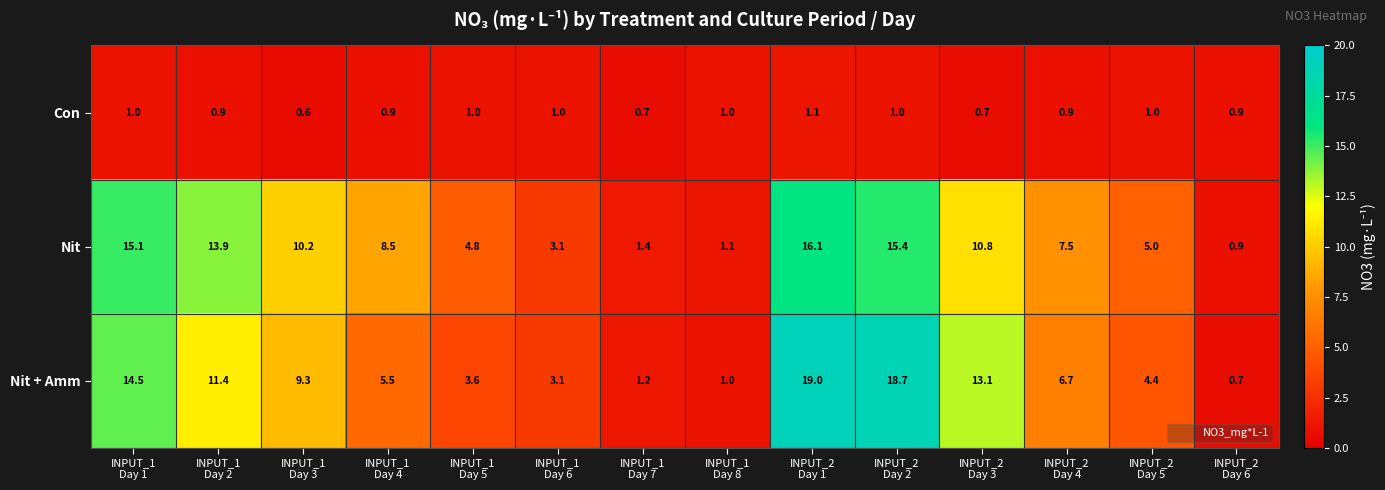

How many Con values are between 0 and 1?

13